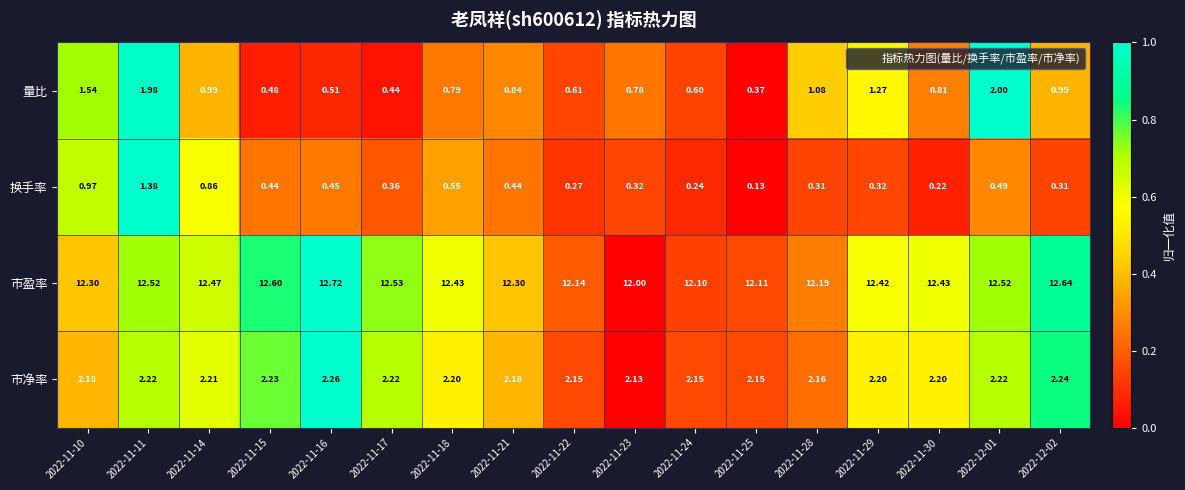

What is the difference between the highest and lowest values at 2022-12-02?

12.3